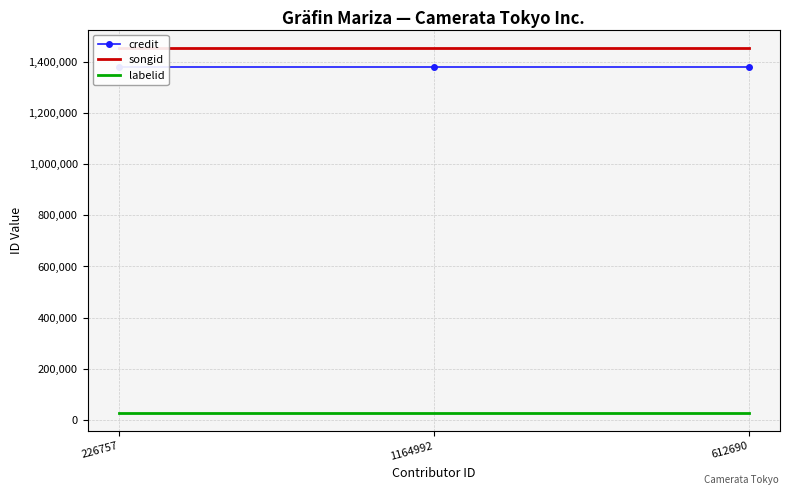

Is the value of songid at 226757 greater than the value of credit at 612690?

Yes